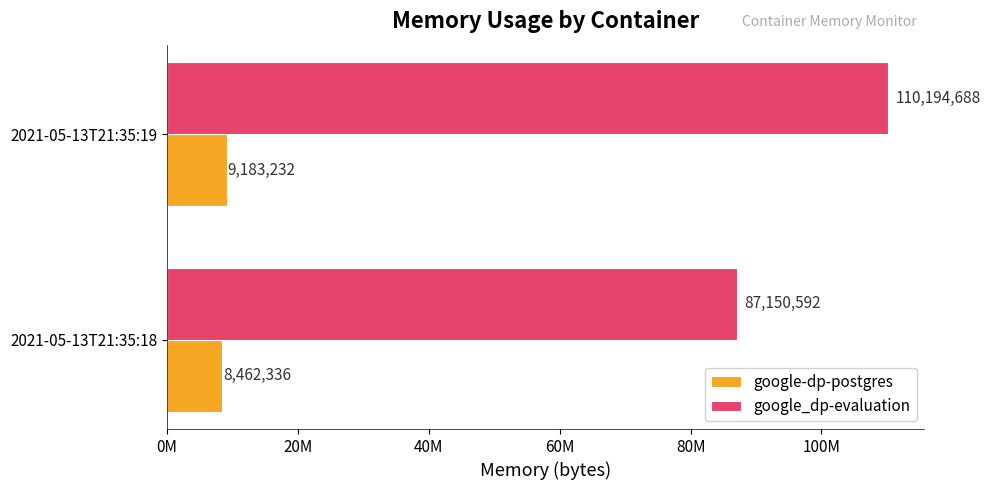

Reading left to right, list all the values displayed in this chart.

google-dp-postgres: 8462336	9183232
google_dp-evaluation: 87150592	110194688